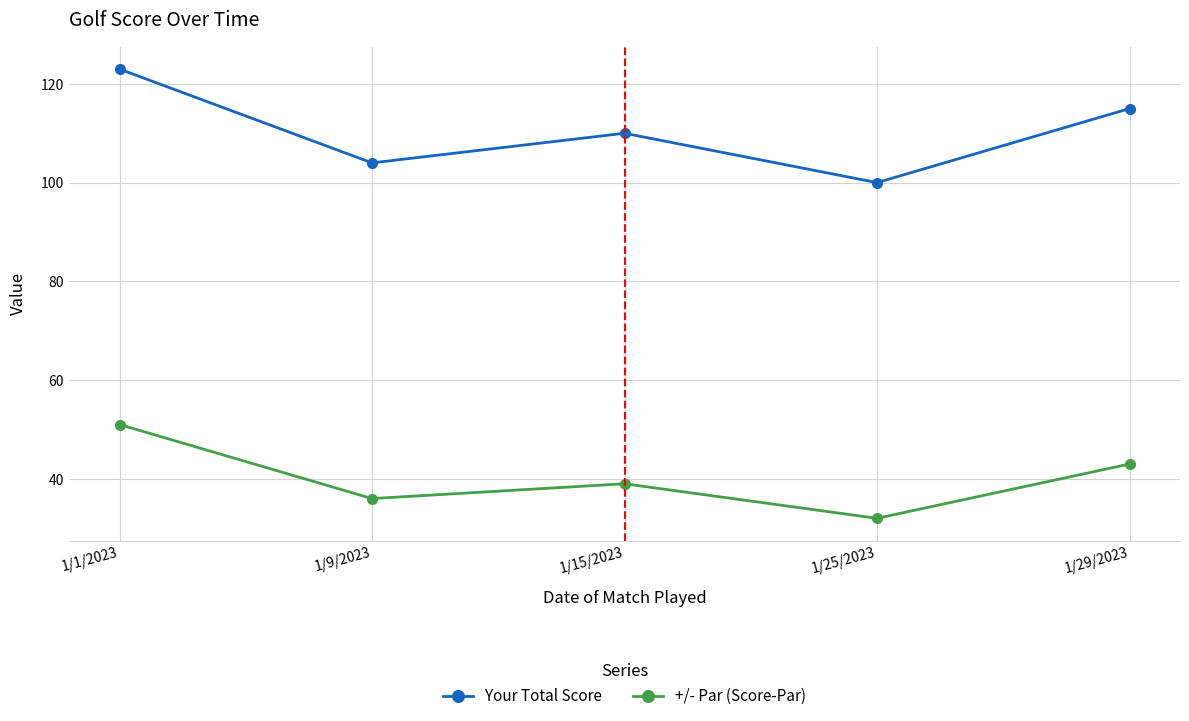

Reading left to right, what are all the values shown in this chart?

Your Total Score: 1/1/2023=123	1/9/2023=104	1/15/2023=110	1/25/2023=100	1/29/2023=115
+/- Par (Score-Par): 1/1/2023=51	1/9/2023=36	1/15/2023=39	1/25/2023=32	1/29/2023=43